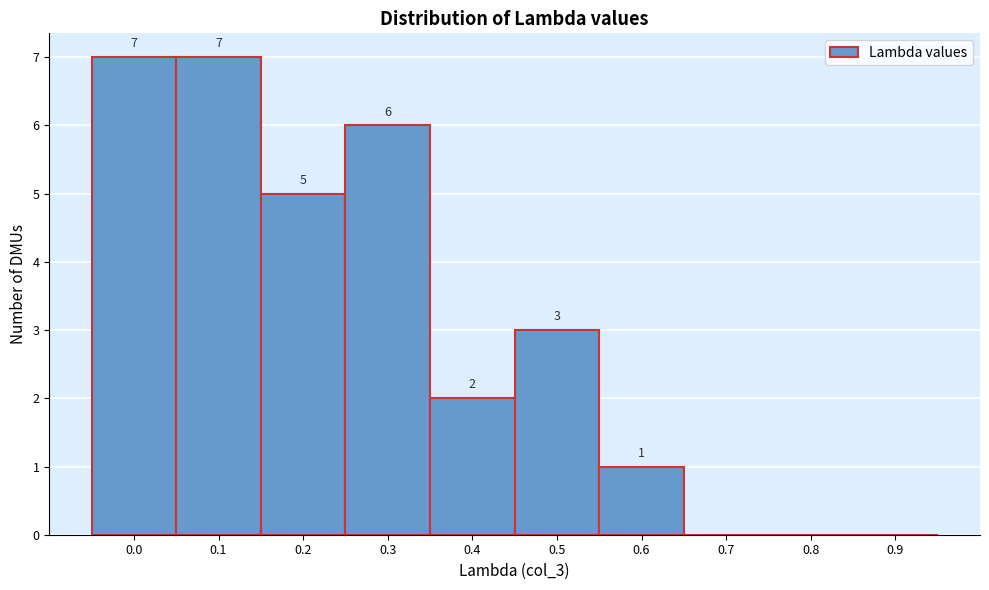

Reading left to right, transcribe all the data shown in this chart.

0.0=7	0.1=7	0.2=5	0.3=6	0.4=2	0.5=3	0.6=1	0.7=0	0.8=0	0.9=0